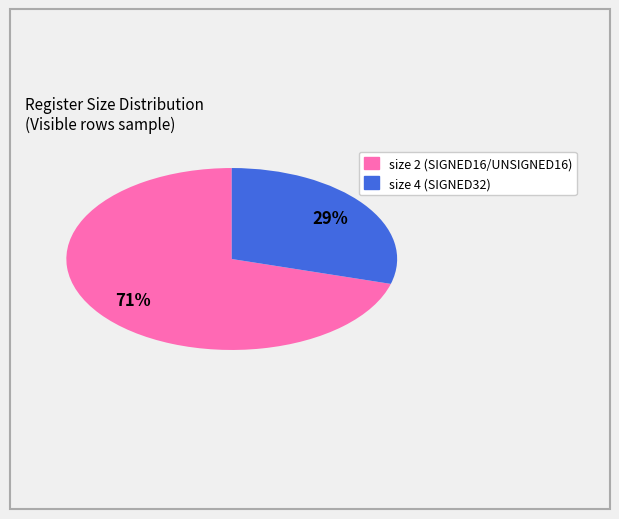

To the nearest percent, what is the average slice percentage?

50%